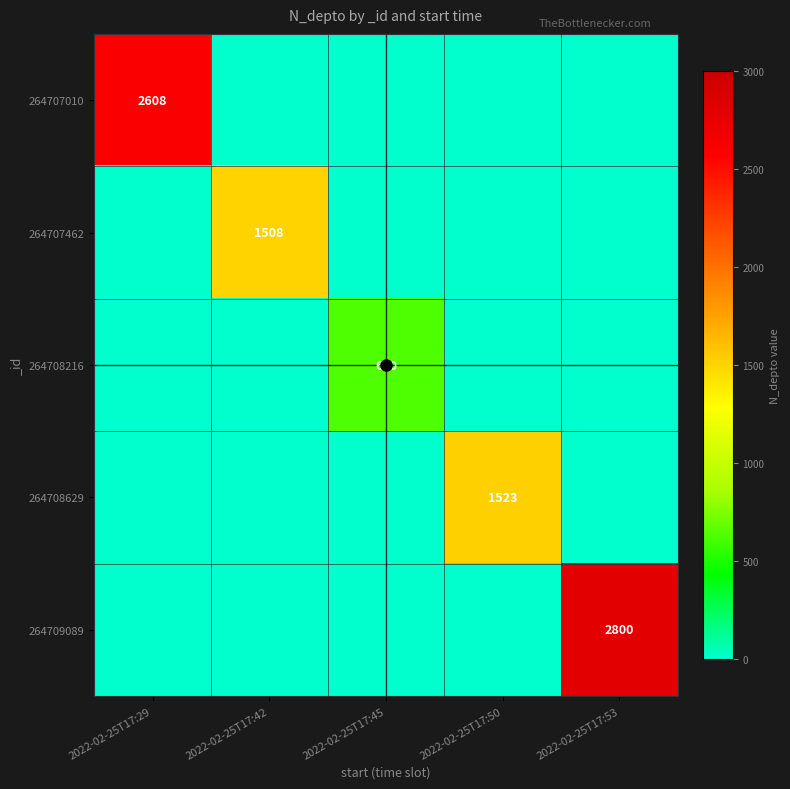

The value of 264707462 at 2022-02-25T17:42 is 1508. True or false?

True